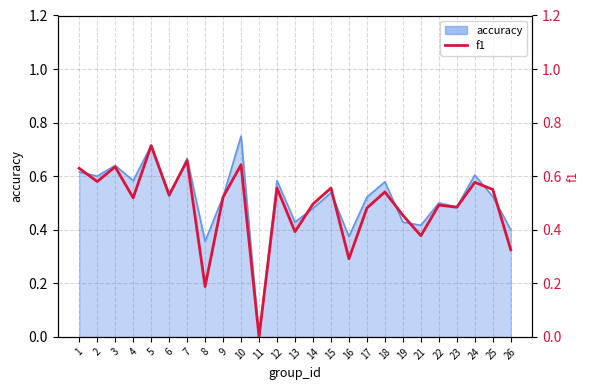

True or false: the data shows 0.1 at 2.

False